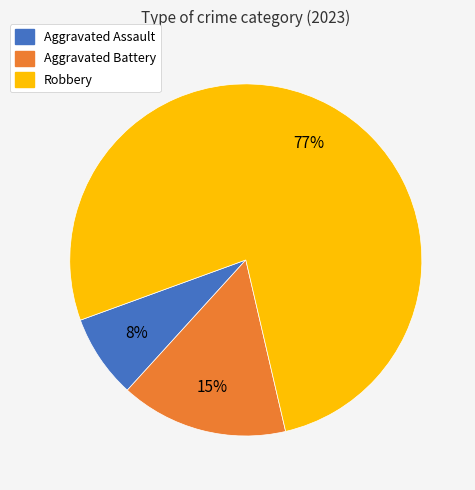

To the nearest percent, what percentage of the pie is Robbery?

77%